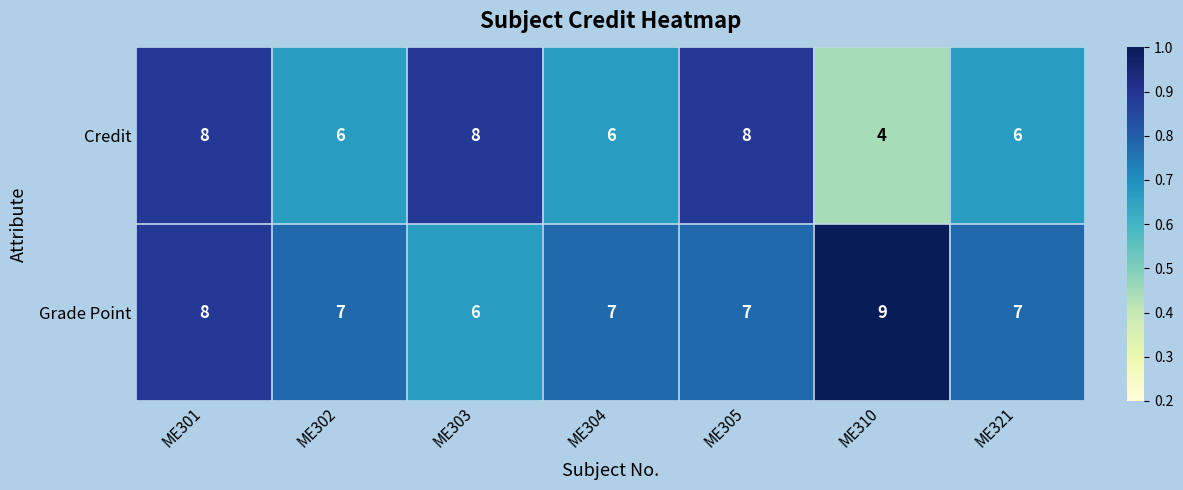

At which category is the sum across all series the highest?

ME301